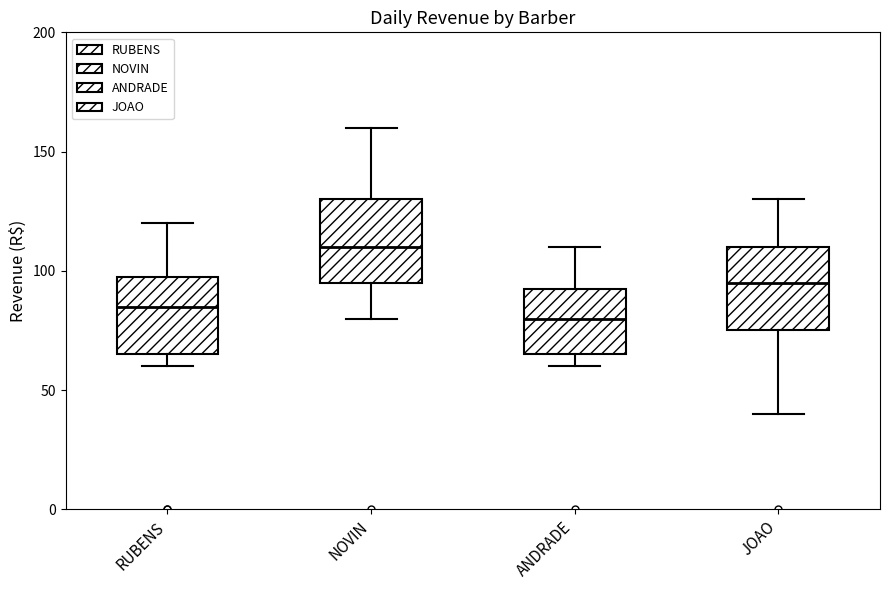

Which box's median line is the highest?

NOVIN